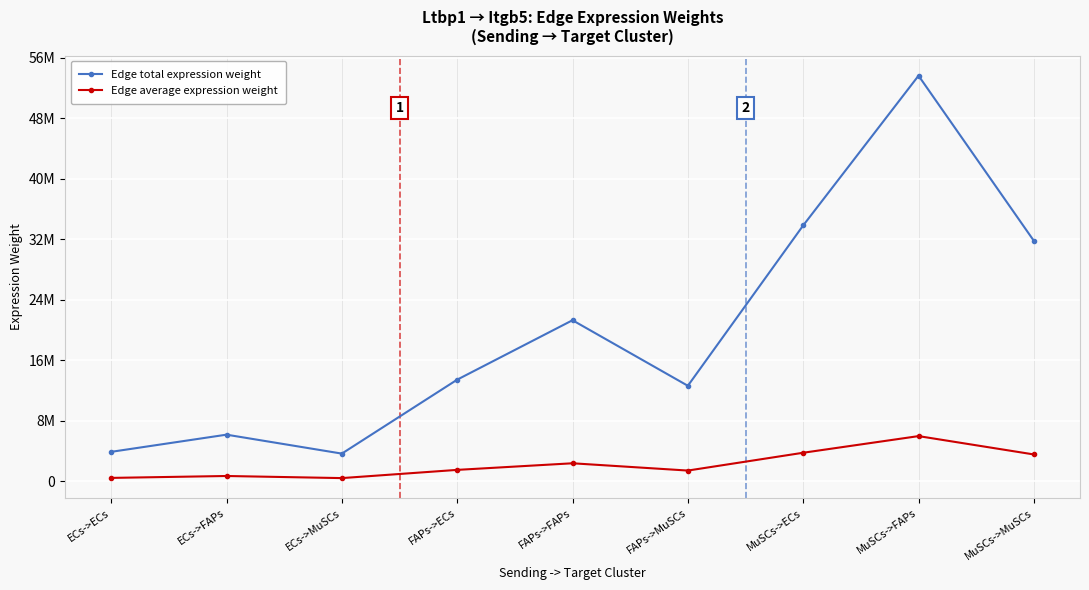

At which label does Edge average expression weight first exceed 1491718?

FAPs->ECs